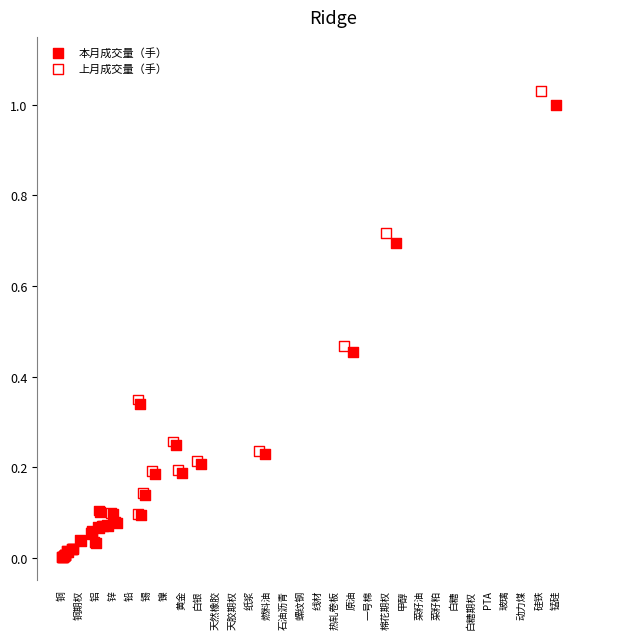

Which series has the widest spread of Y values?

上月成交量（手）